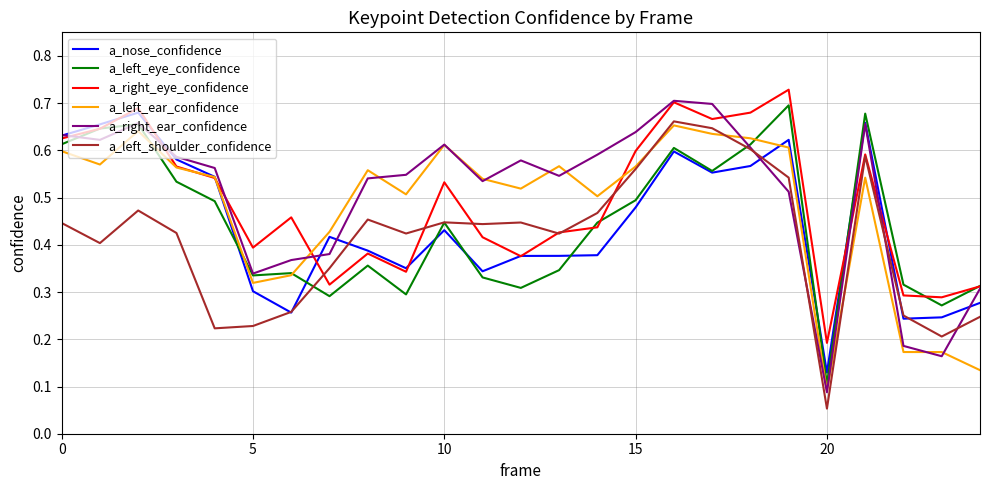

What are all the series names shown in the legend?

a_nose_confidence, a_left_eye_confidence, a_right_eye_confidence, a_left_ear_confidence, a_right_ear_confidence, a_left_shoulder_confidence